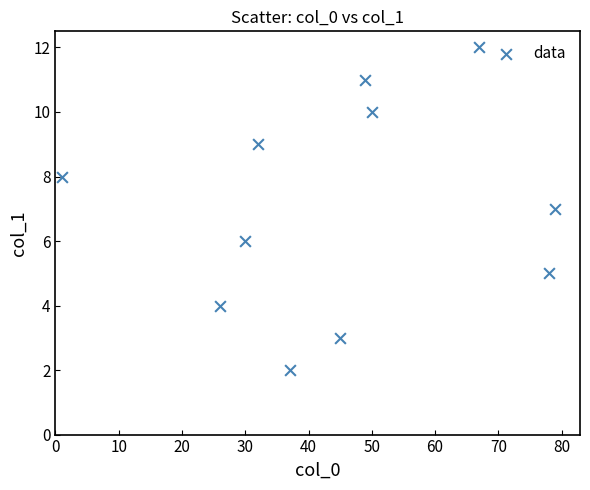

What is the average Y value?

7.0